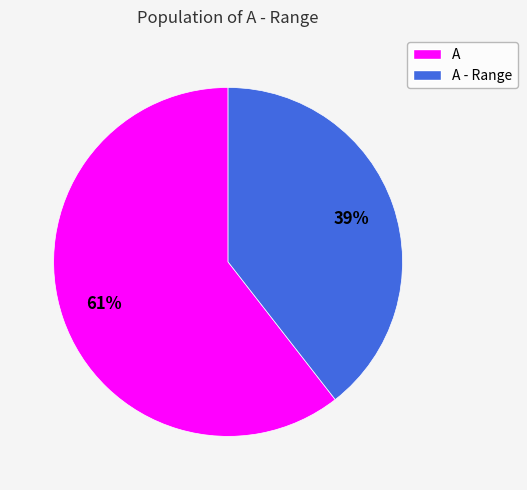

To the nearest percent, what is the average slice percentage?

50%